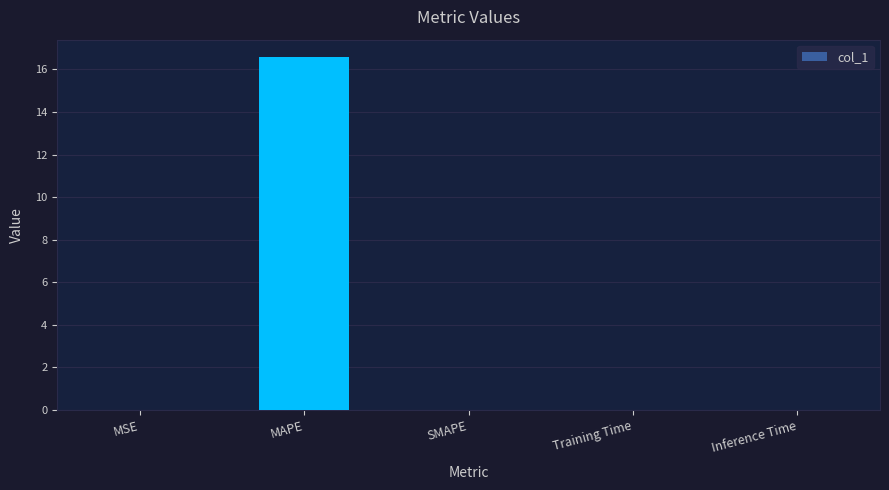

Is it true that the value at SMAPE is 10.3?

False